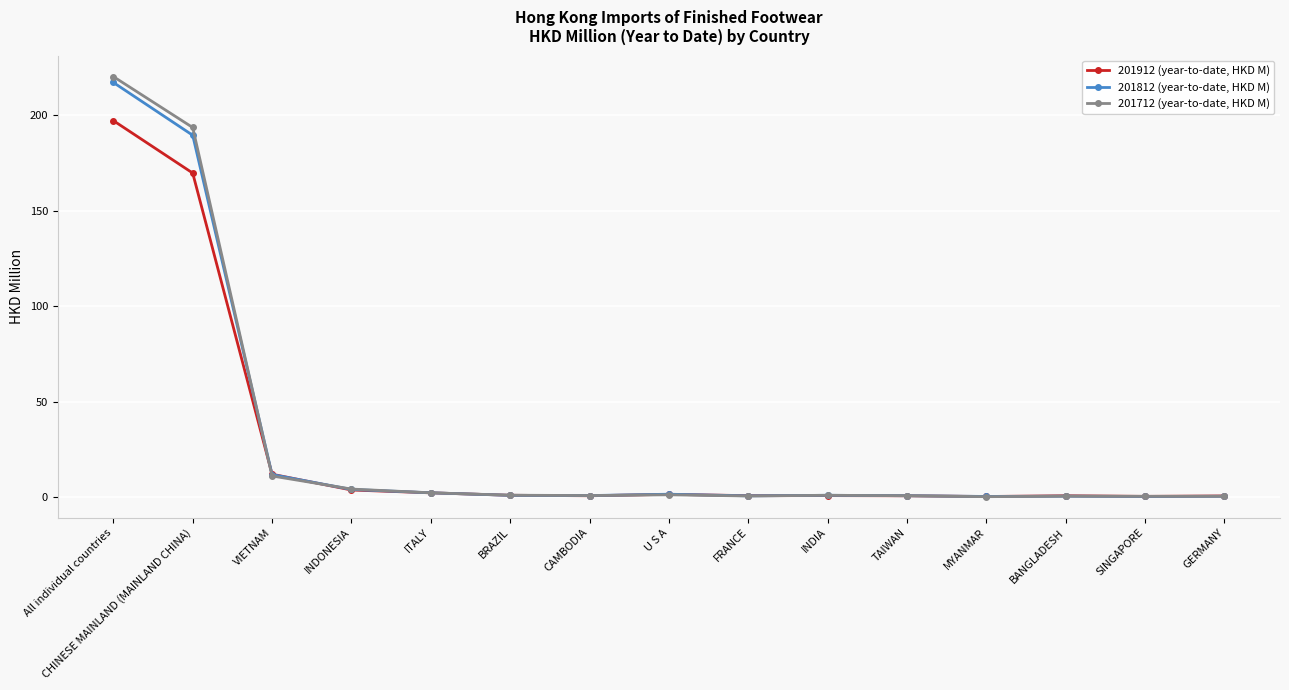

List the series in order of their peak value, lowest first.

201912 (year-to-date, HKD M), 201812 (year-to-date, HKD M), 201712 (year-to-date, HKD M)